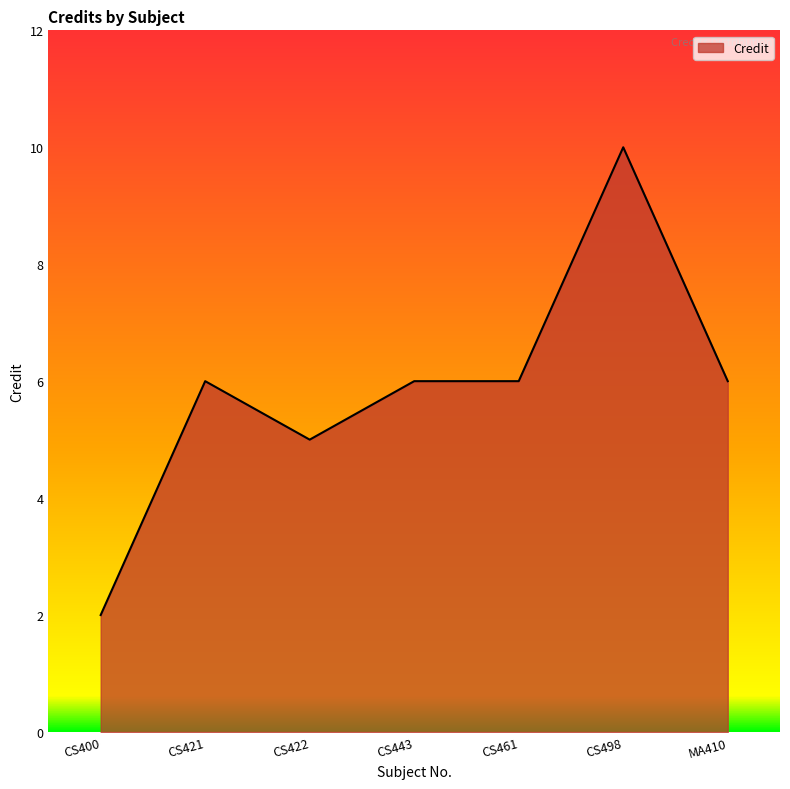

What is the difference between the second highest and second lowest values?

1